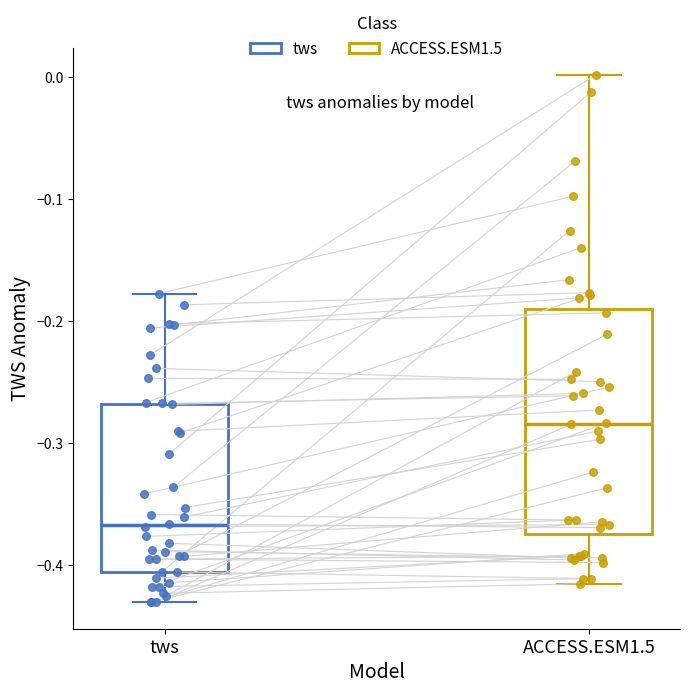

Comparing the boxes themselves (not the whiskers), which one is the tallest?

ACCESS.ESM1.5